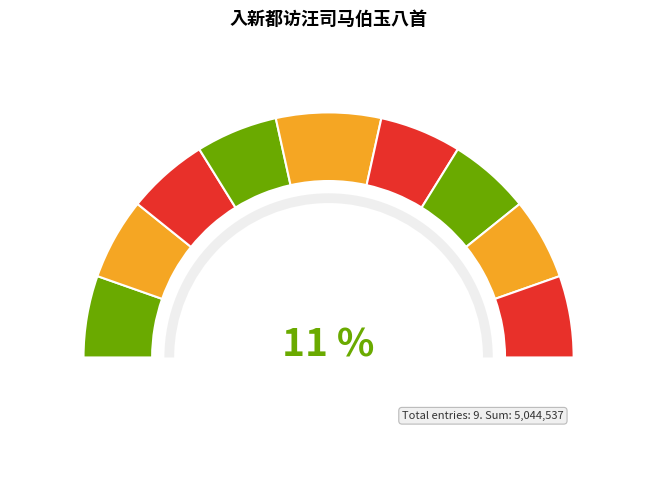

To the nearest percent, what portion does 入新都访汪司马伯玉八首 其一 represent?

11%